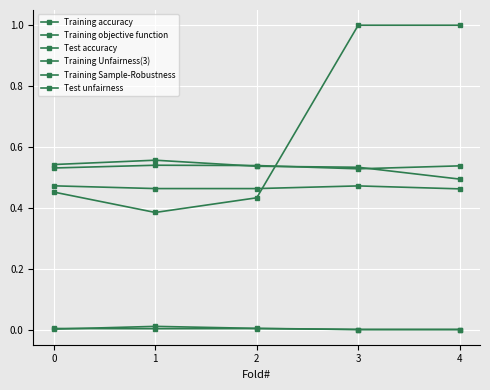

Reading left to right, list all the values displayed in this chart.

Training accuracy: 0=0.5	1=0.5	2=0.5	3=0.5	4=0.5
Training objective function: 0=0.5	1=0.5	2=0.5	3=0.5	4=0.5
Test accuracy: 0=0.5	1=0.6	2=0.5	3=0.5	4=0.5
Training Unfairness(3): 0=0.0	1=0.0	2=0.0	3=0.0	4=0.0
Training Sample-Robustness: 0=0.5	1=0.4	2=0.4	3=1.0	4=1.0
Test unfairness: 0=0.0	1=0.0	2=0.0	3=0.0	4=0.0